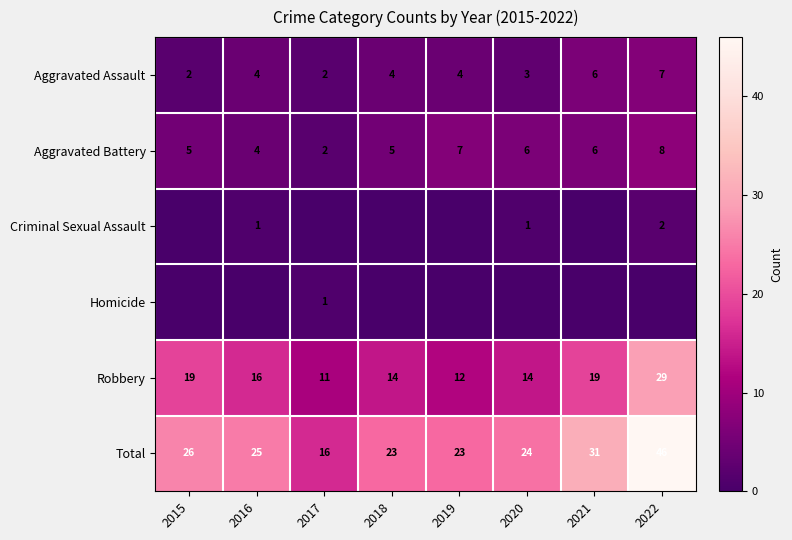

Count the number of categories in the chart.

8